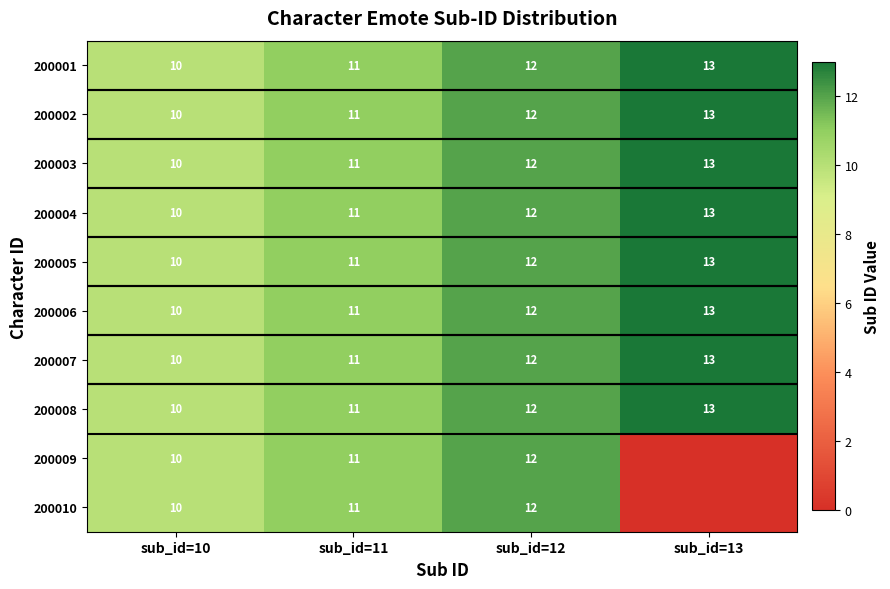

What is the approximate value of 200002 at sub_id=12?

12